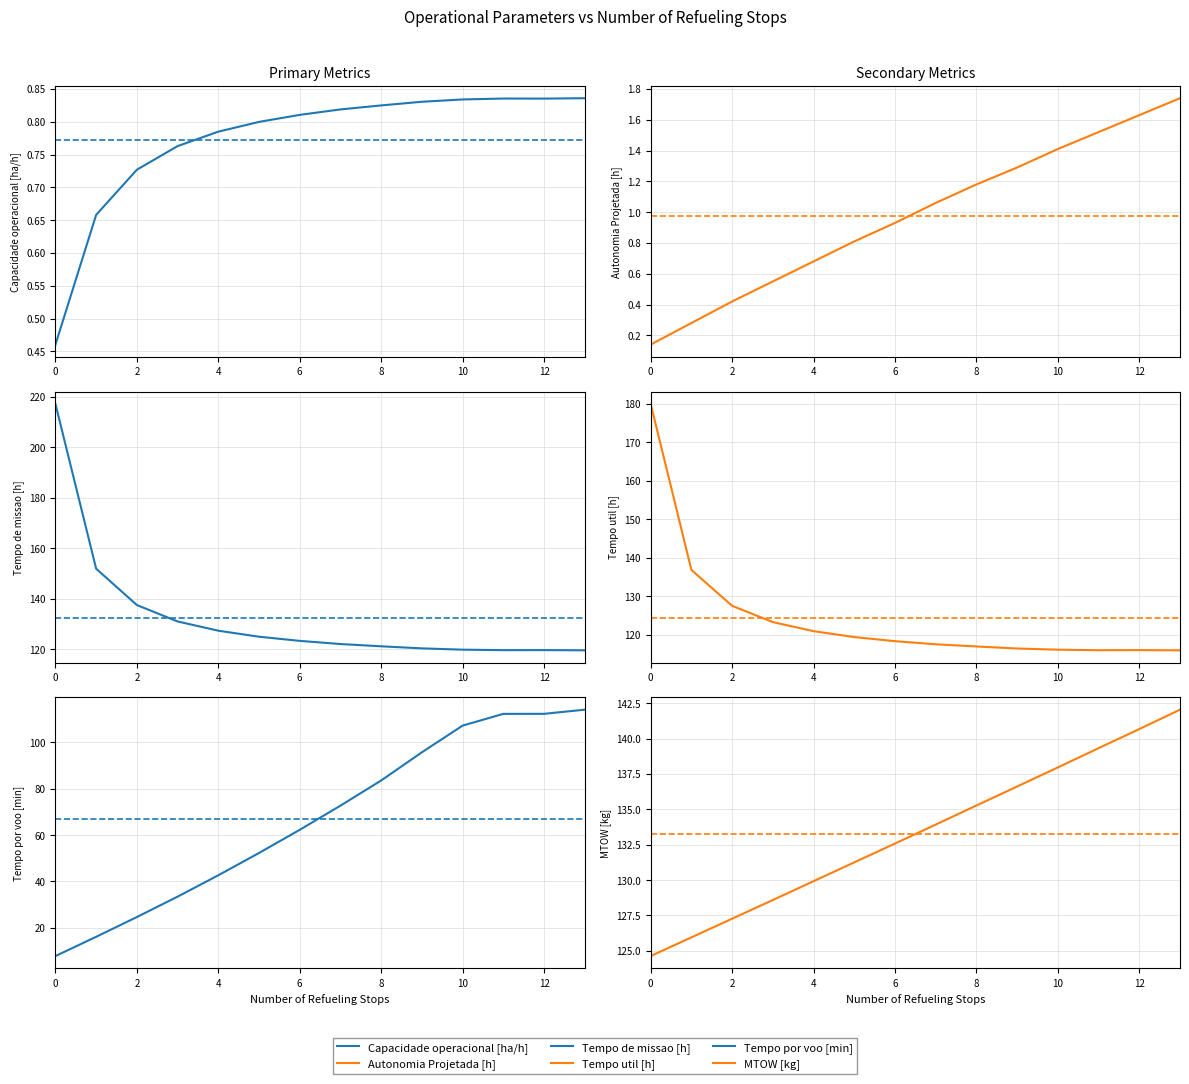

Does the chart display data point markers on the line(s)?

No